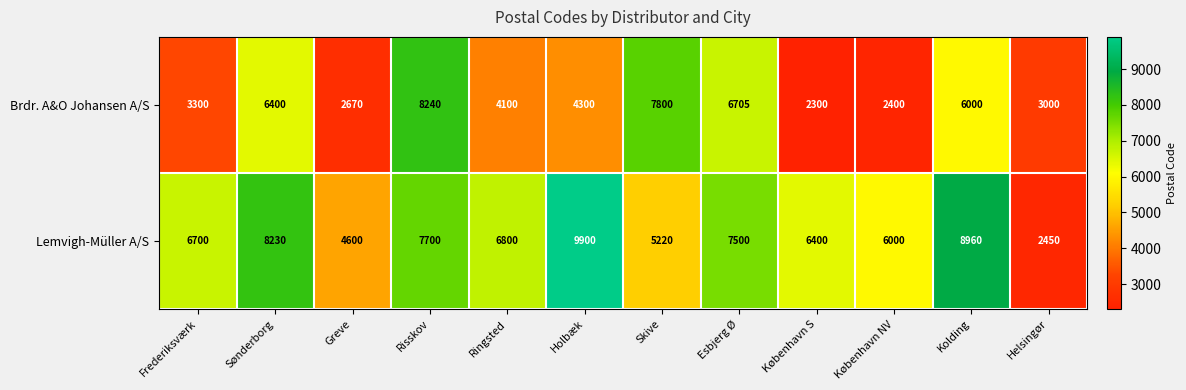

What is the sum of the Lemvigh-Müller A/S values at Risskov and Kolding?

16660